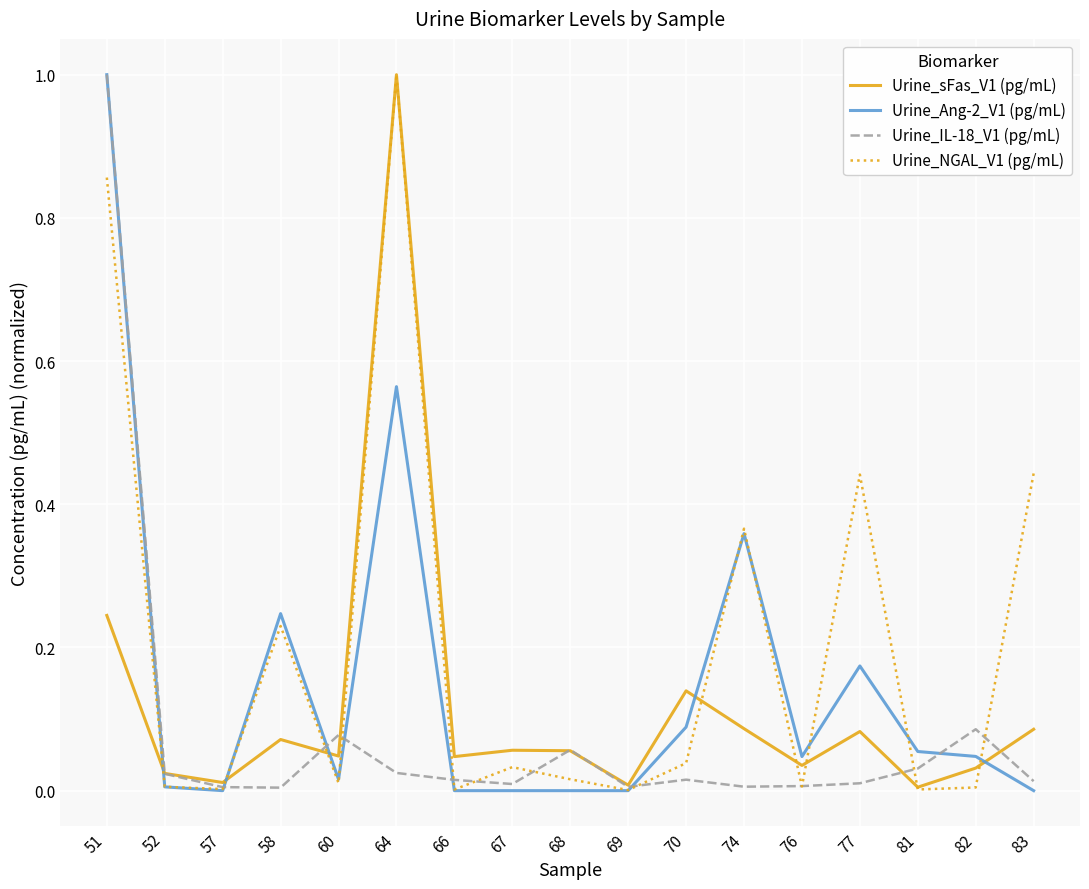

At which category is the sum across all series the highest?

51